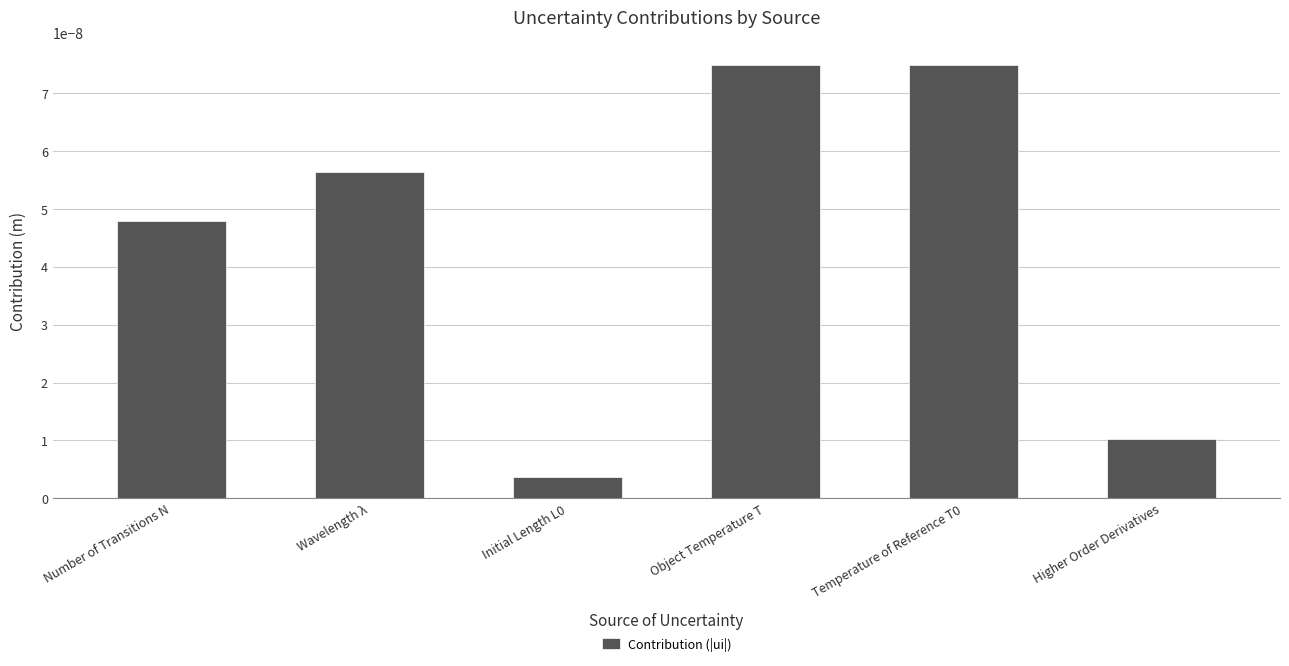

Between Number of Transitions N and Object Temperature T, which is larger?

Object Temperature T